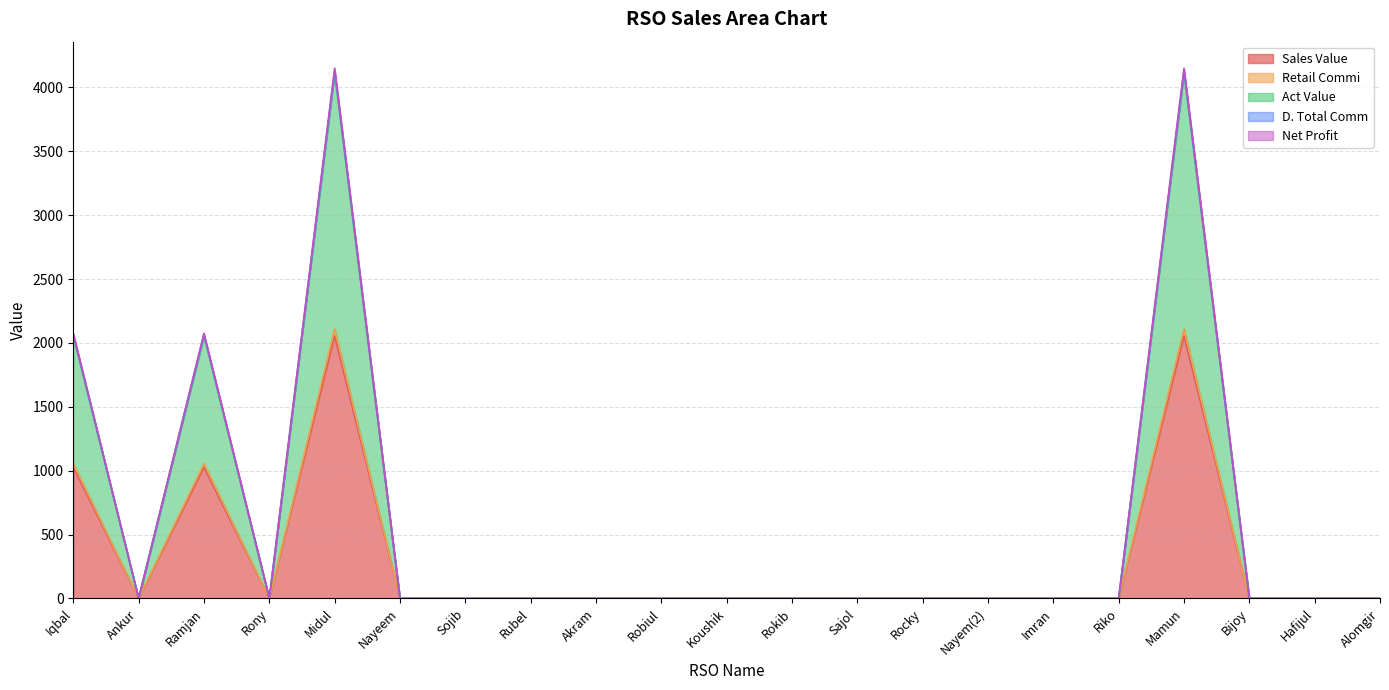

At which category does D. Total Comm reach its first local valley?

Ankur